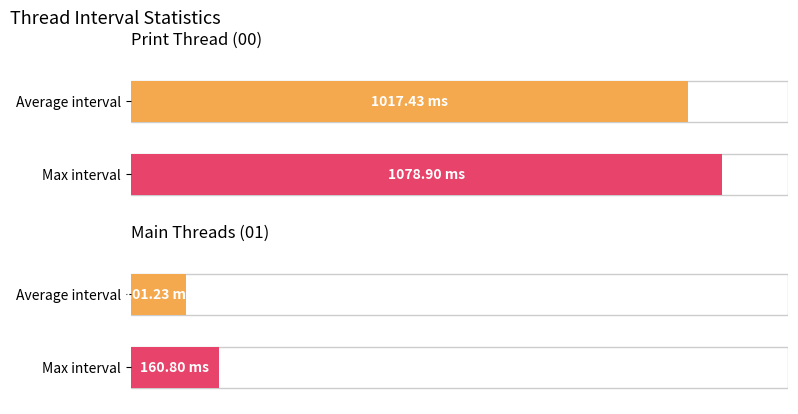

Which series changed the most between Print Thread (00) and Main Threads (01)?

Max